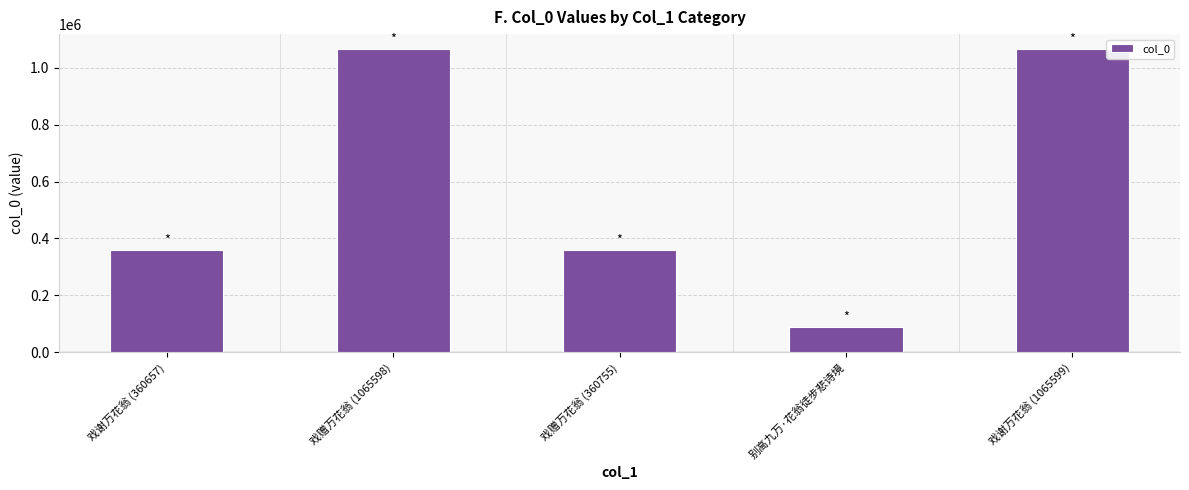

Approximately how many times larger is the value at 戏赠万花翁 (360755) compared to 戏赠万花翁 (1065598)?

0.3